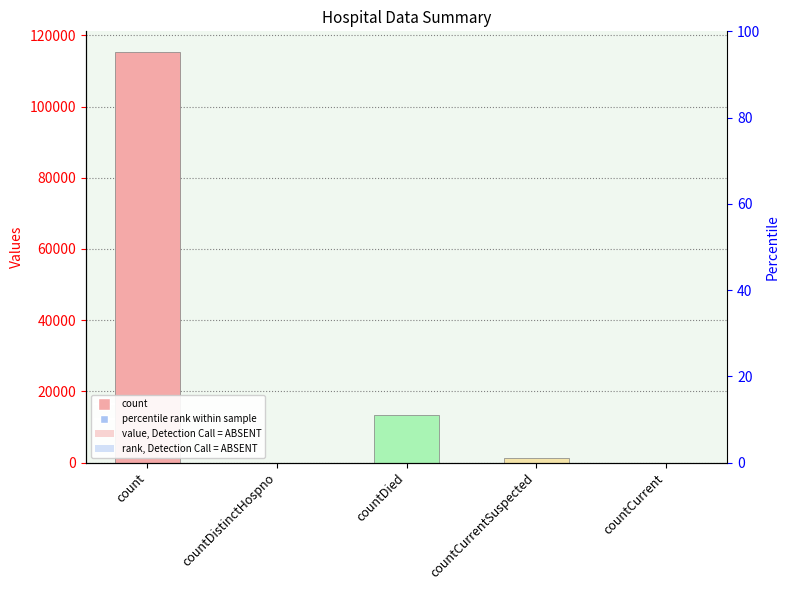

Reading left to right, extract all data points from this chart.

115379	0	13343	1383	0